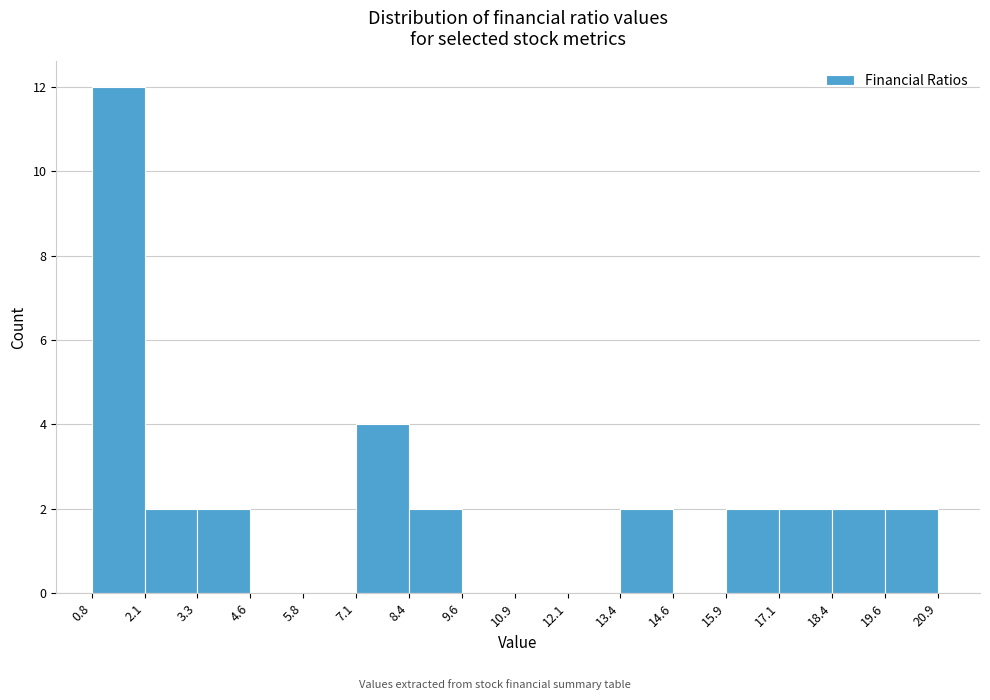

Over which range of the x-axis is the bar tallest?

0.8 to 2.1